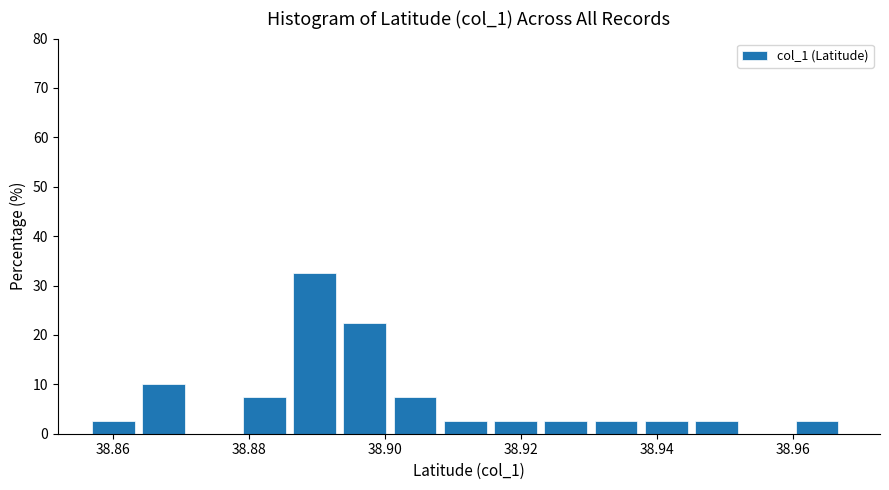

Around what value on the x-axis is the tallest bar? Give the approximate position of its centre, as read against the axis.

38.890